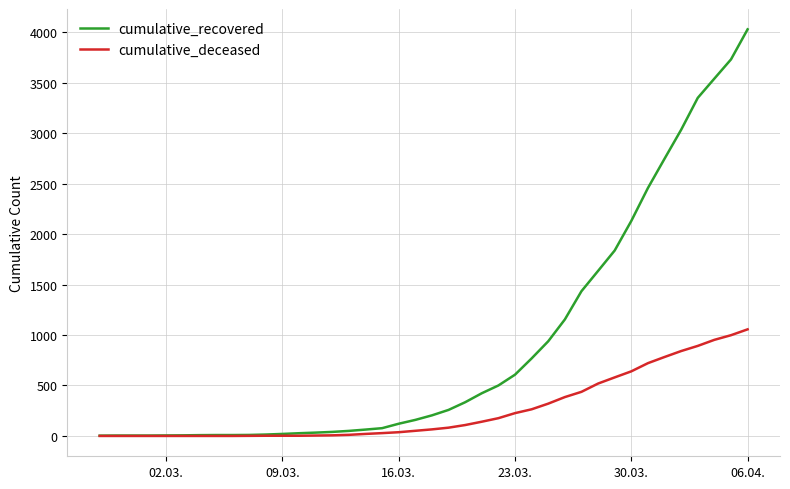

Which series has the largest total across all categories?

cumulative_recovered